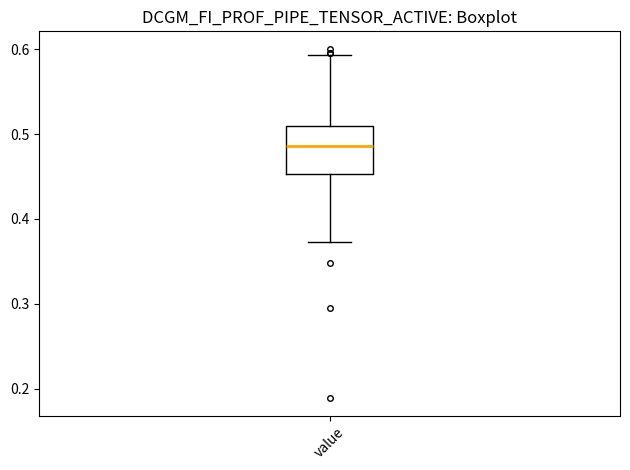

Transcribe this box plot: give where the median line is, the range the box spans, and where the two whiskers end, as read against the y-axis. The values are not printed on the chart, so give them approximately, as read against the axis.

median 0.49, box 0.45 to 0.51, whiskers 0.37 to 0.59